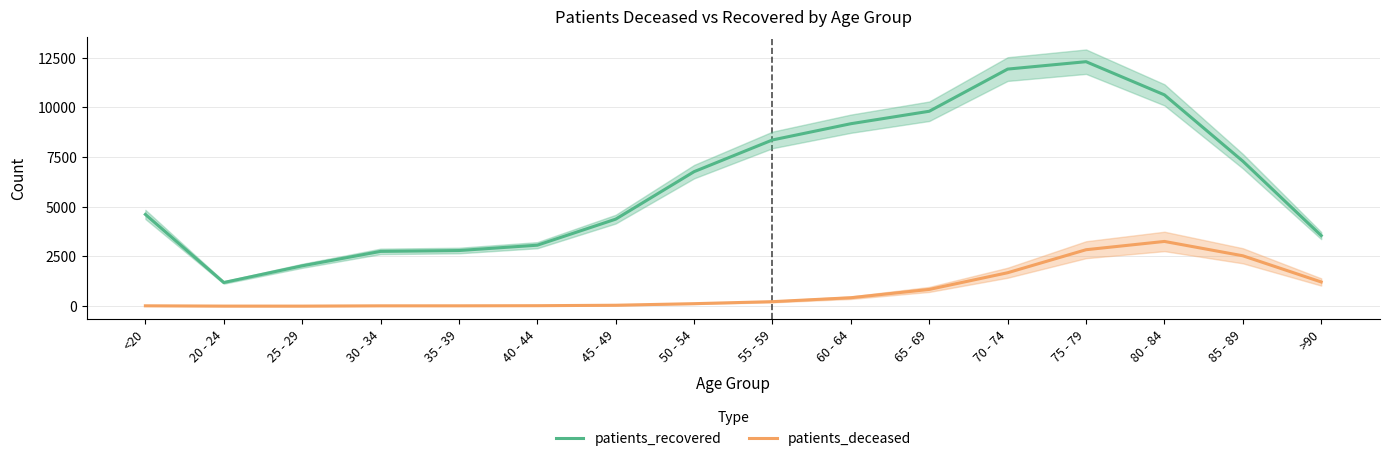

How many lines are shown in the chart?

2